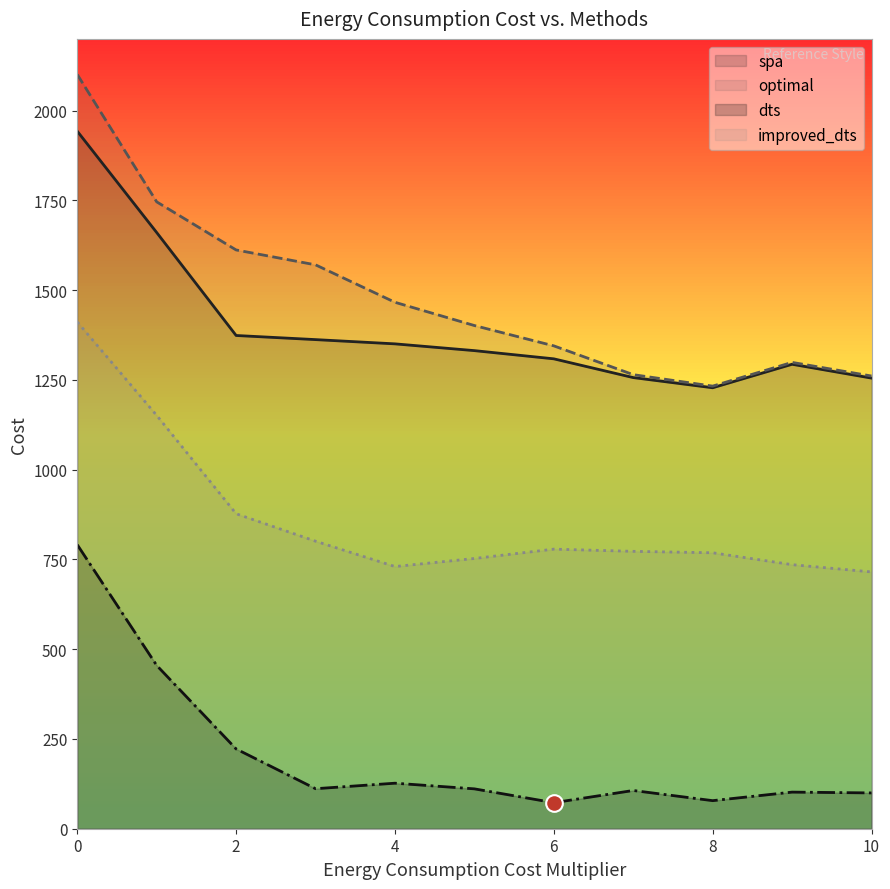

How many lines are shown in the chart?

4